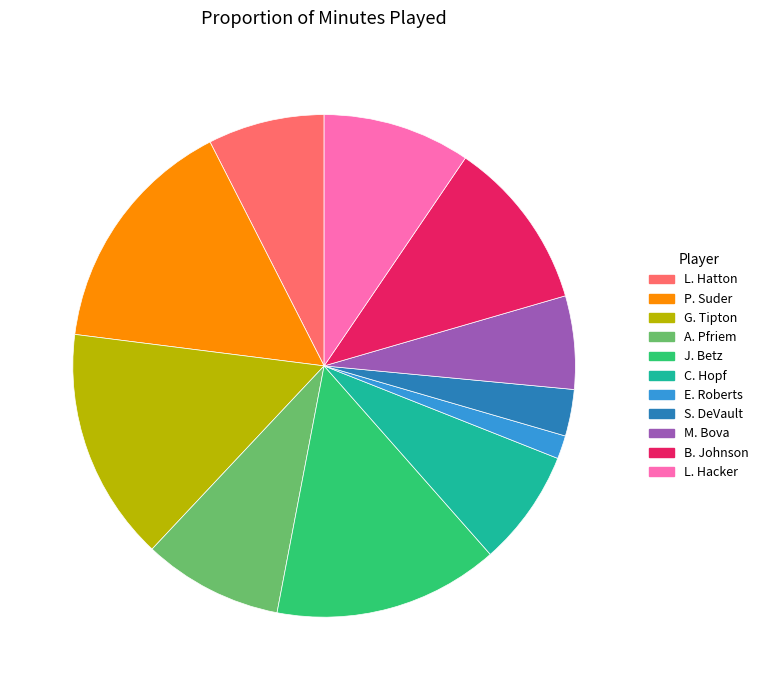

Combined, do P. Suder and G. Tipton account for over 50%?

No